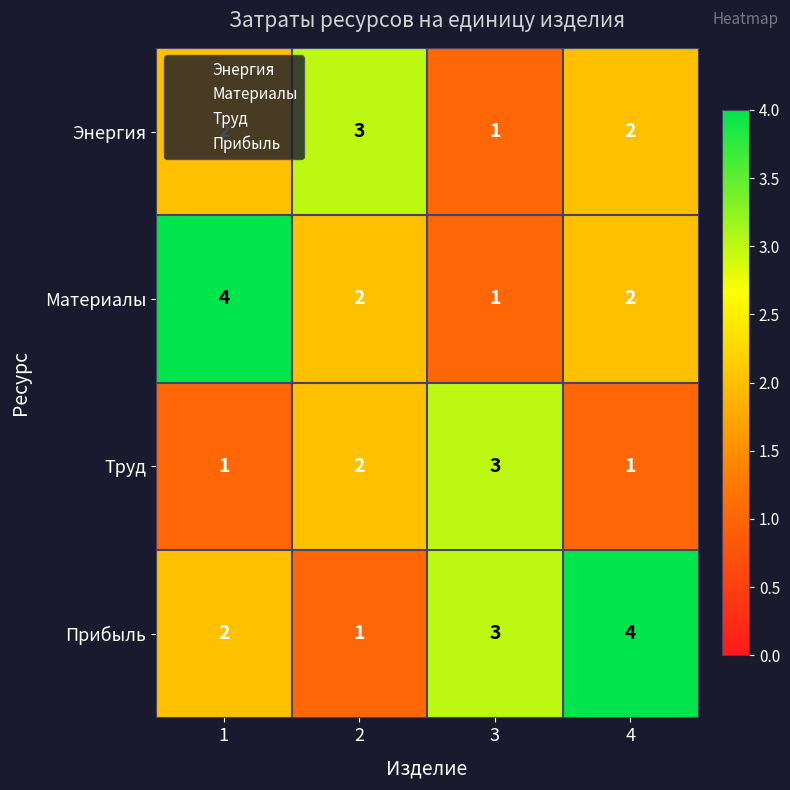

The value of Труд at 2 is 3. True or false?

False